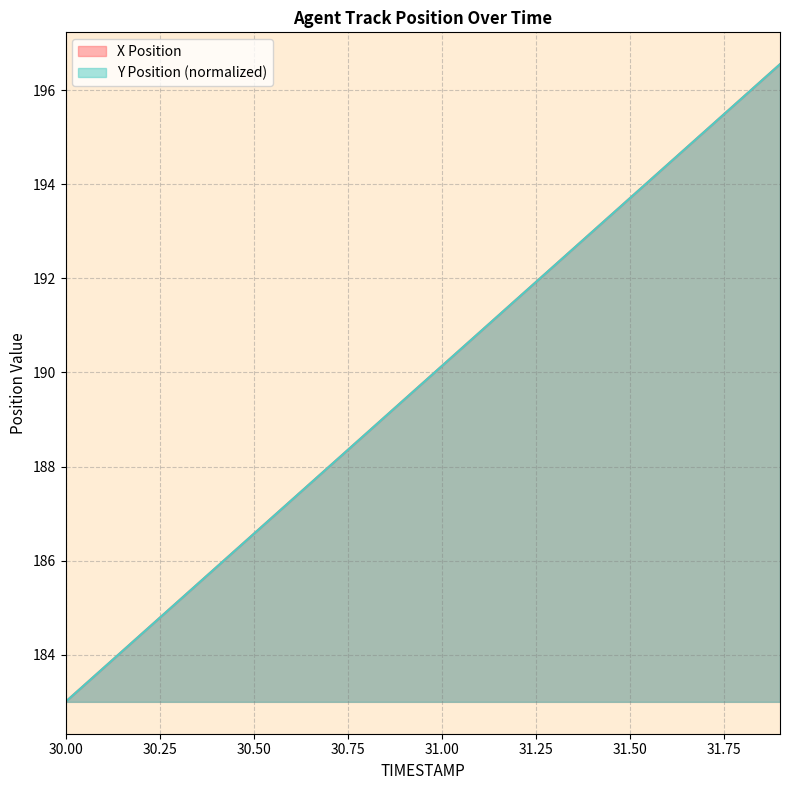

Reading left to right, list all the values displayed in this chart.

X Position: 30.0=183.0	30.1=183.7	30.2=184.4	30.3=185.1	30.4=185.9	30.5=186.6	30.6=187.3	30.7=188.0	30.8=188.7	30.9=189.4	31.0=190.1	31.1=190.8	31.2=191.6	31.3=192.3	31.4=193.0	31.5=193.7	31.6=194.4	31.7=195.1	31.8=195.8	31.9=196.6
Y Position: 30.0=183.0	30.1=183.7	30.2=184.4	30.3=185.1	30.4=185.9	30.5=186.6	30.6=187.3	30.7=188.0	30.8=188.7	30.9=189.4	31.0=190.1	31.1=190.8	31.2=191.6	31.3=192.3	31.4=193.0	31.5=193.7	31.6=194.4	31.7=195.1	31.8=195.8	31.9=196.6